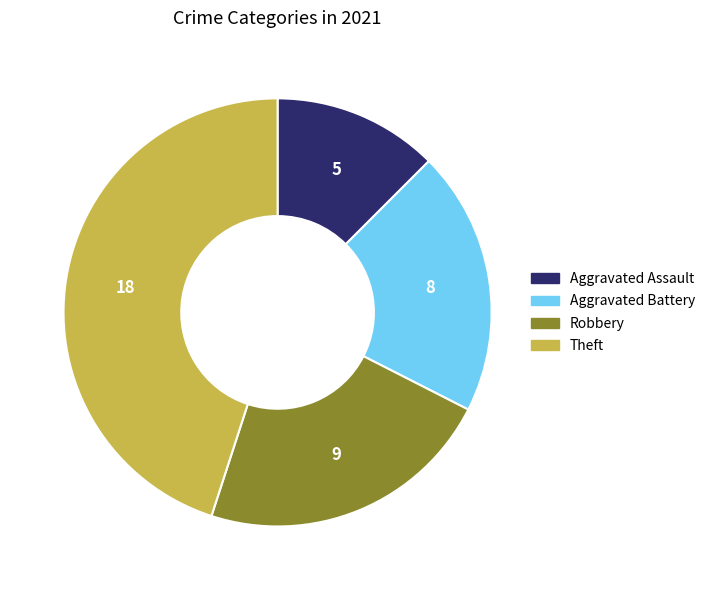

The Aggravated Battery slice represents 20% of the pie. True or false?

True